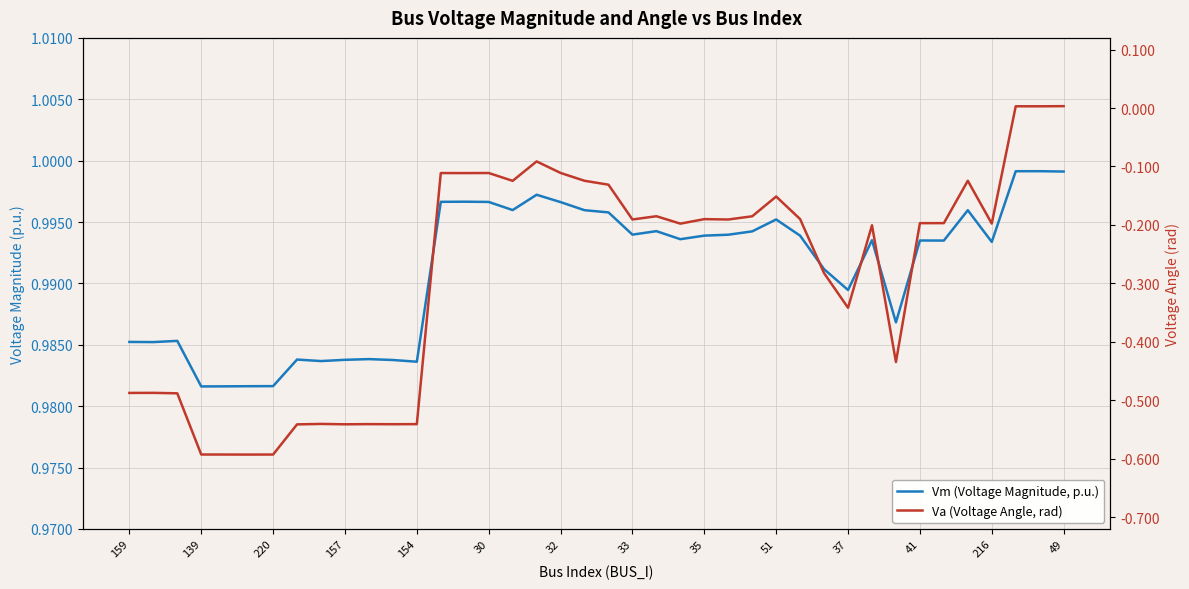

In Va (Voltage Angle, rad), how many points are lower than both neighbors (excluding endpoints)?

12